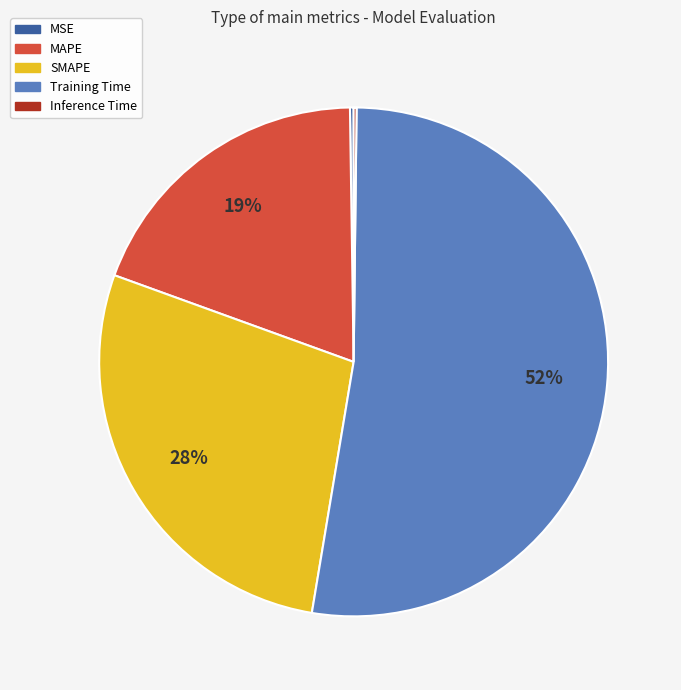

Which slice is the largest?

Training Time